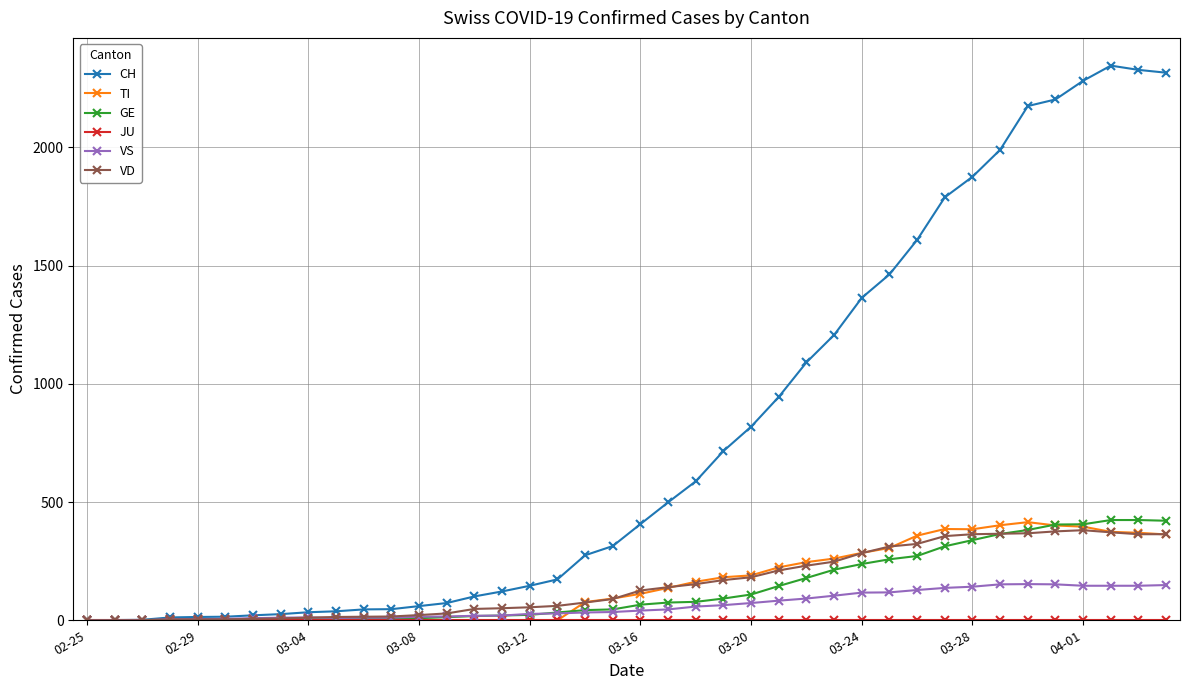

Which series has the widest spread of values?

CH